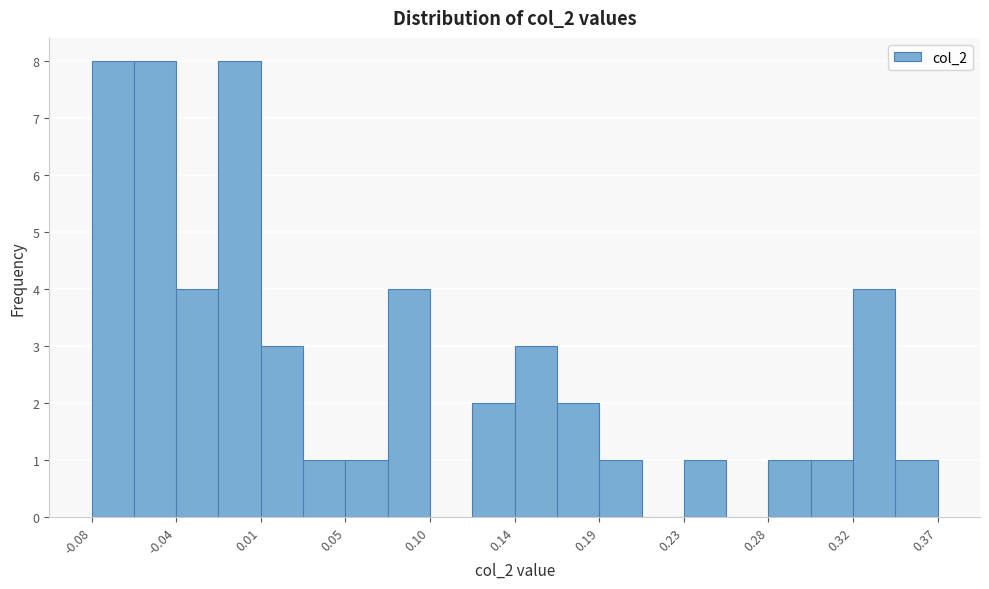

Reading left to right, list every bar in this chart as the range it spans on the x-axis followed by its height. Neither the bar edges nor the heights are printed on the chart, so give them approximately, as read against the axes.

-0.085 to -0.060: 8
-0.060 to -0.040: 8
-0.040 to -0.015: 4
-0.015 to 0.005: 8
0.005 to 0.030: 3
0.030 to 0.050: 1
0.050 to 0.075: 1
0.075 to 0.095: 4
0.095 to 0.120: 0
0.120 to 0.140: 2
0.140 to 0.165: 3
0.165 to 0.185: 2
0.185 to 0.210: 1
0.210 to 0.230: 0
0.230 to 0.255: 1
0.255 to 0.275: 0
0.275 to 0.300: 1
0.300 to 0.320: 1
0.320 to 0.345: 4
0.345 to 0.365: 1